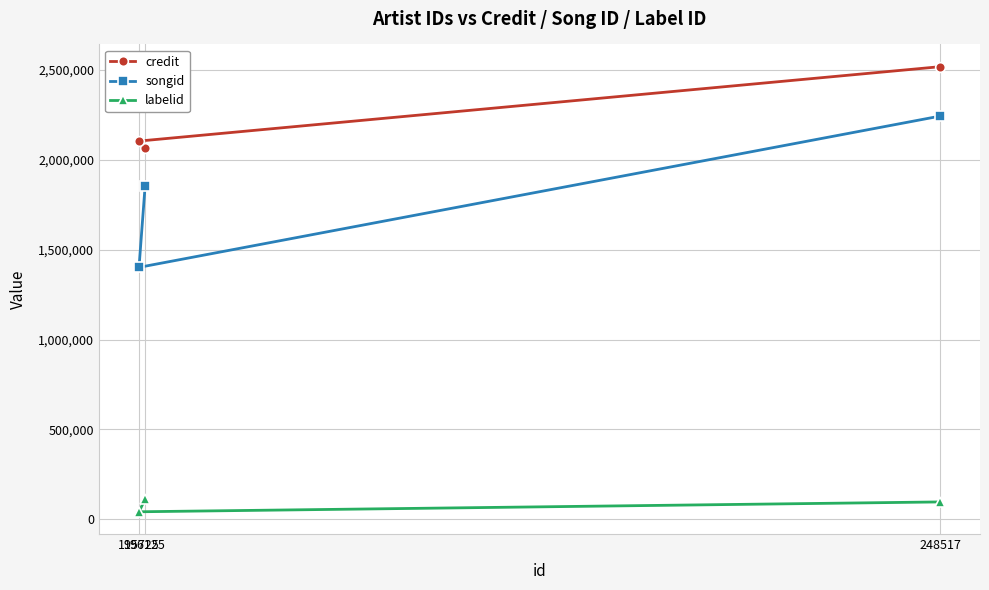

Rank the categories by labelid value from lowest to highest.

195725, 248517, 196125